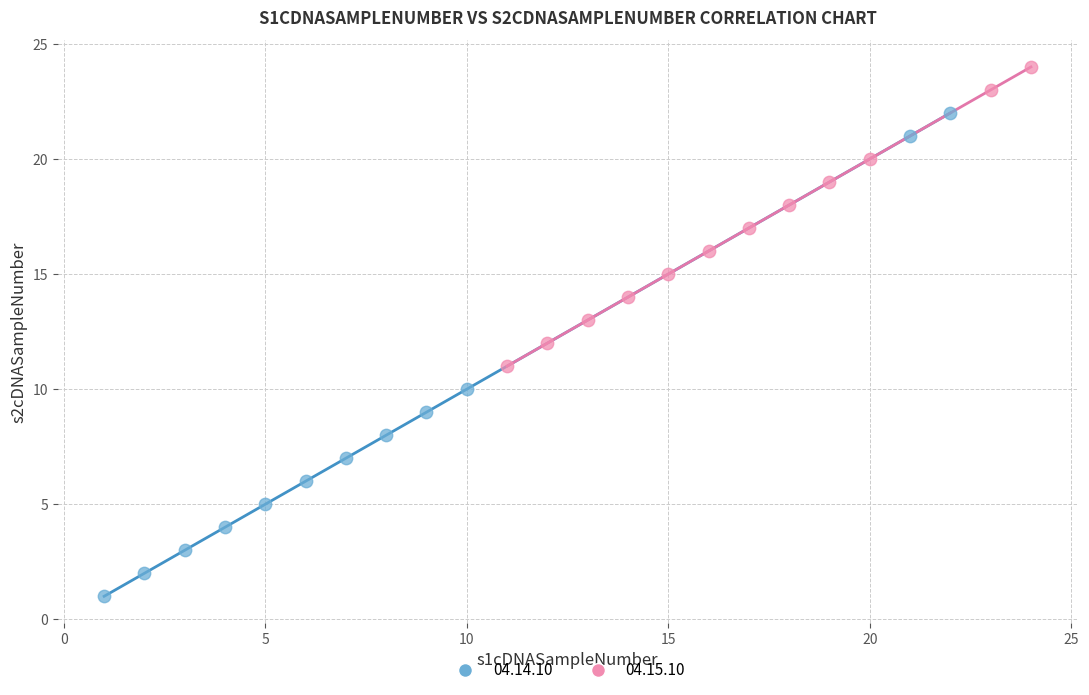

Which series has the widest spread of Y values?

04.14.10